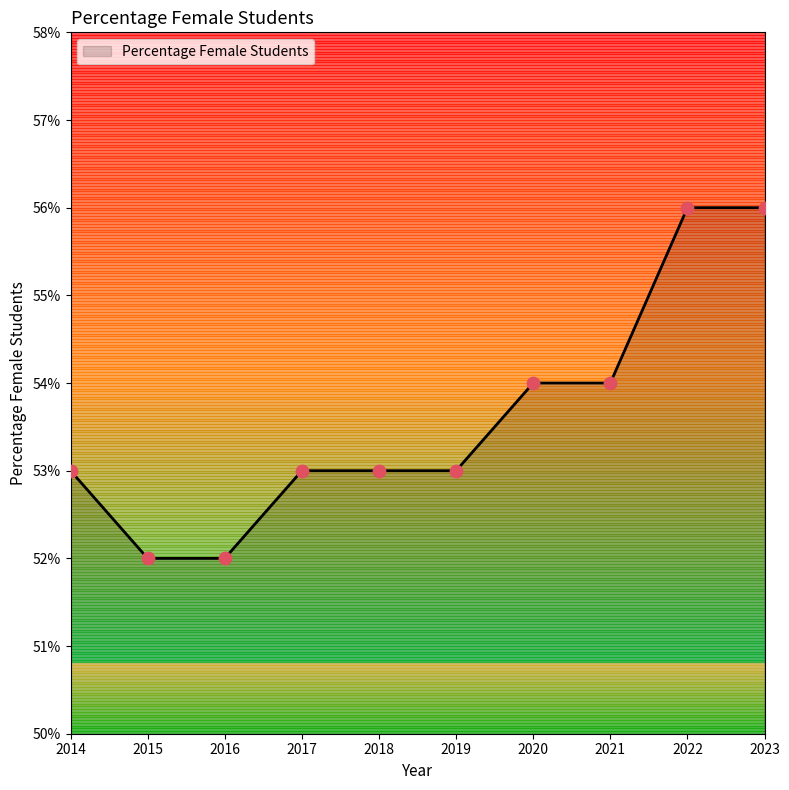

Which has a higher value, 2021 or 2022?

2022